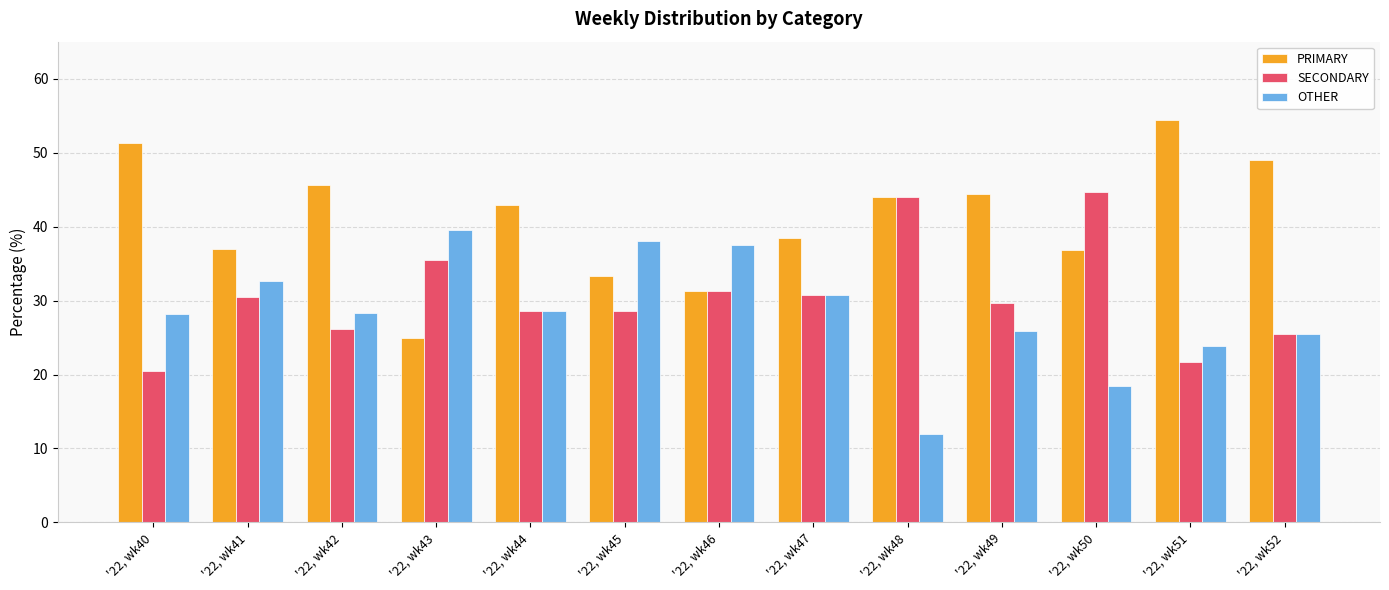

Does the chart contain stacked bars?

No